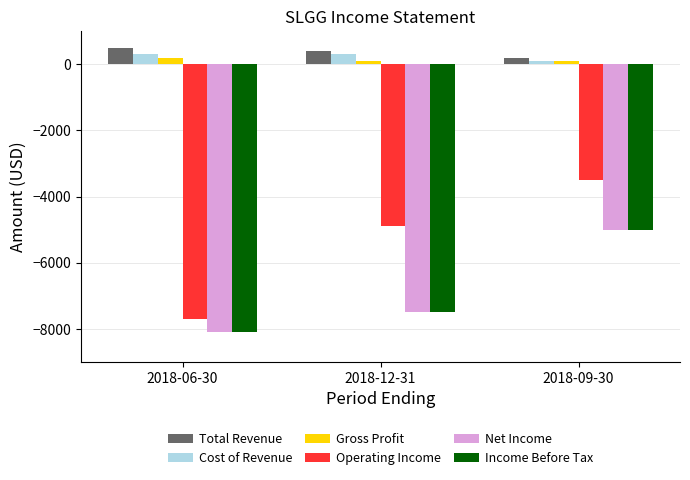

What is the difference between the maximum and minimum values in the Operating Income series?

4200